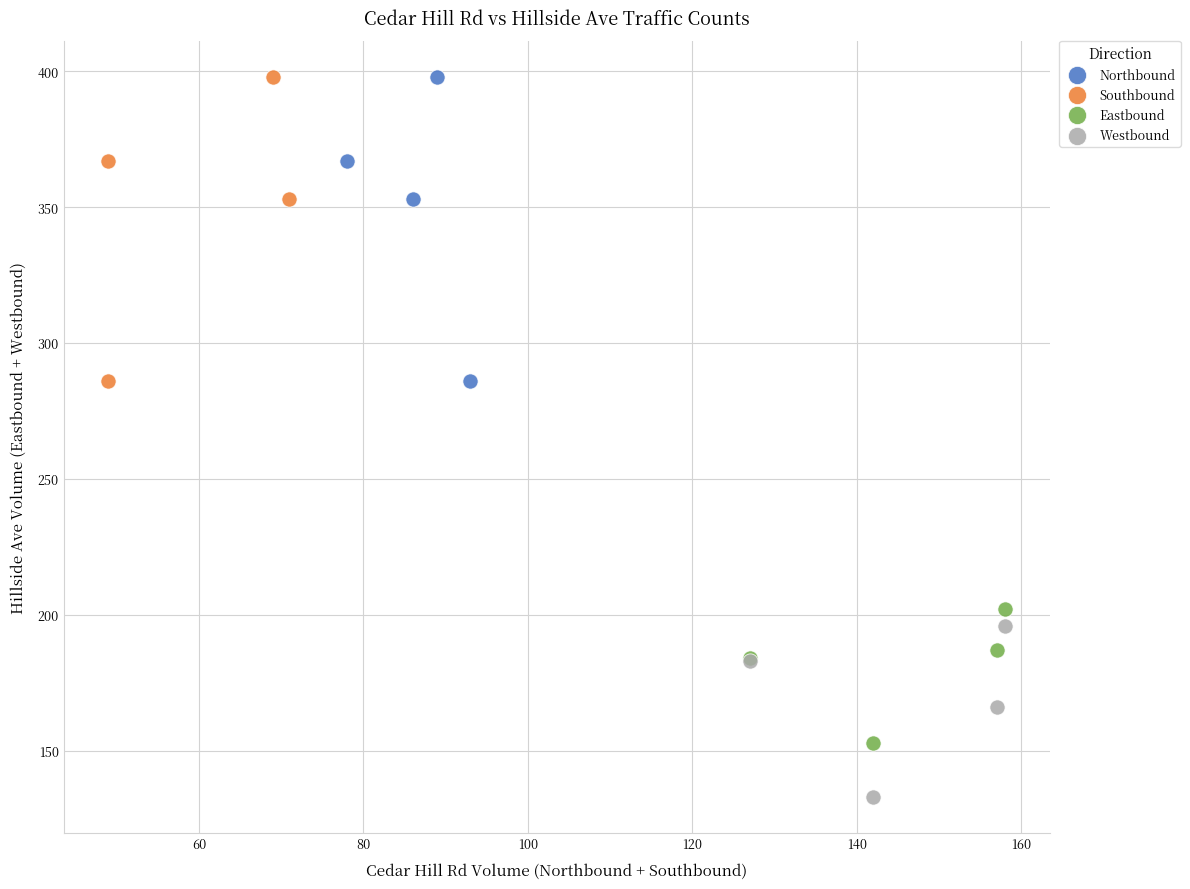

What are all the series names shown in the legend?

Northbound, Southbound, Eastbound, Westbound